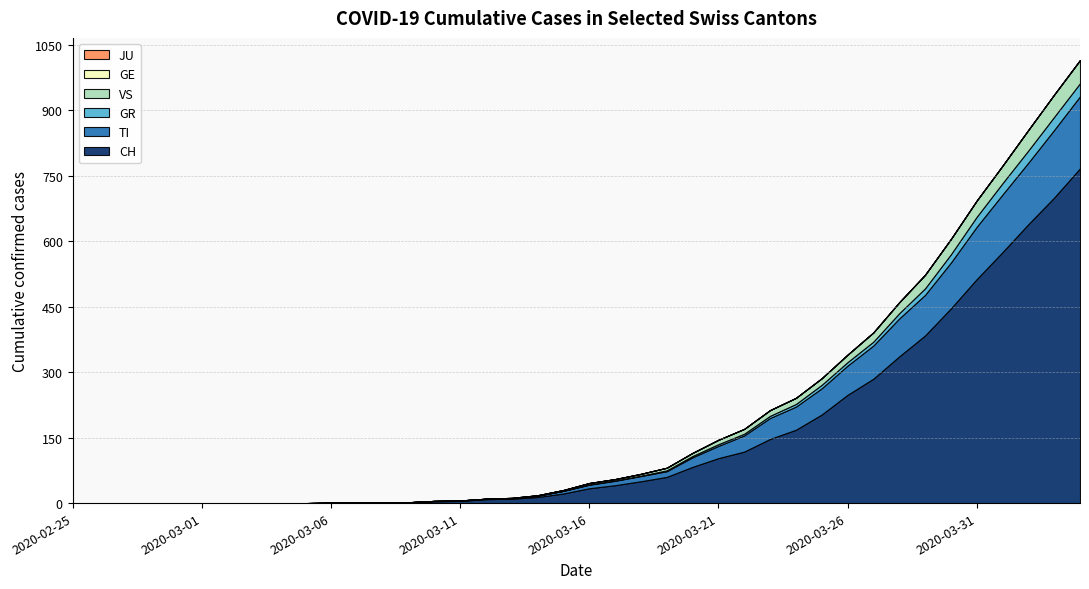

Reading left to right, transcribe all the data shown in this chart.

CH: 0	0	0	0	0	0	0	0	0	0	1	1	2	2	4	5	9	10	14	22	34	41	50	60	83	103	118	147	168	203	248	285	336	384	446	513	575	639	700	767
TI: 0	0	0	0	0	0	0	0	0	0	0	0	0	0	1	1	1	1	3	6	8	10	12	13	22	28	37	48	53	60	67	76	87	93	105	120	132	141	155	165
GE: 0	0	0	0	0	0	0	0	0	0	0	0	0	0	0	0	0	0	0	0	0	0	0	0	0	0	0	0	0	0	0	0	0	0	0	0	0	0	0	0
GR: 0	0	0	0	0	0	0	0	0	0	0	0	0	0	0	0	0	0	0	0	1	1	1	2	3	4	4	5	6	8	8	9	12	15	19	23	26	28	30	30
JU: 0	0	0	0	0	0	0	0	0	0	0	0	0	0	0	0	0	0	0	0	0	0	0	0	0	0	0	0	0	0	0	0	0	0	0	0	0	0	0	0
VS: 0	0	0	0	0	0	0	0	0	0	0	0	0	0	0	0	0	1	1	2	3	3	4	6	7	10	11	13	14	15	17	21	25	31	35	37	40	47	51	53